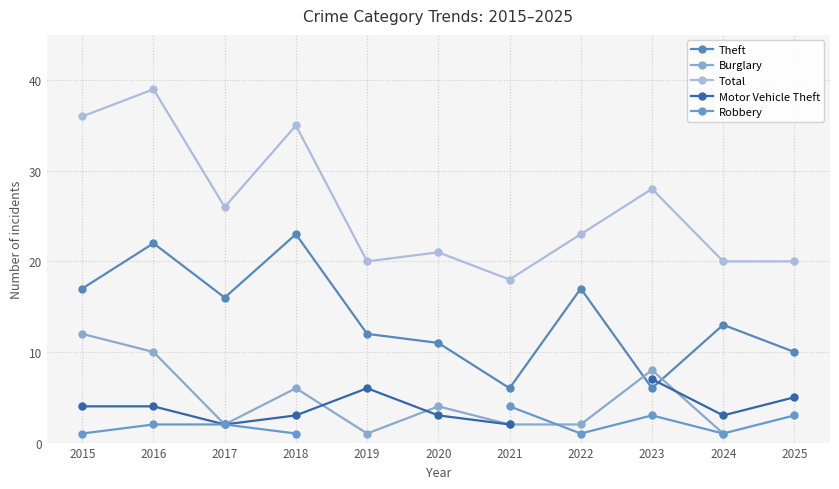

Is it true that Motor Vehicle Theft equals 1.1 at 2016?

False